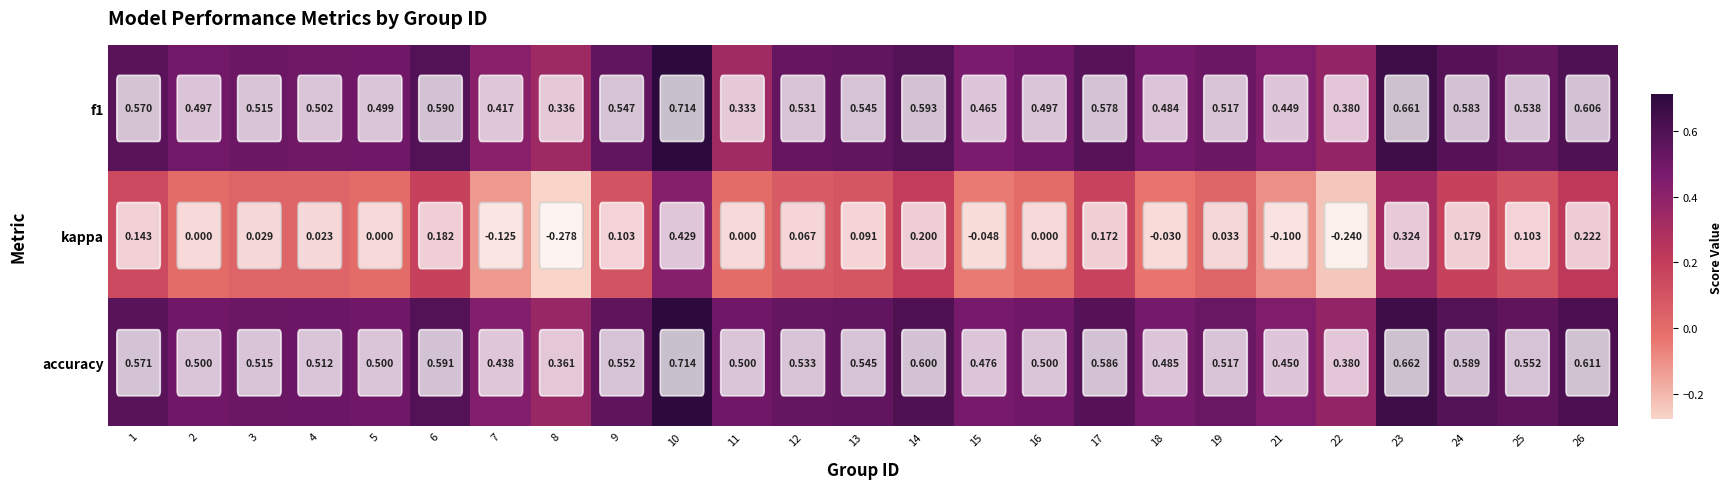

Which series has the largest total across all categories?

accuracy